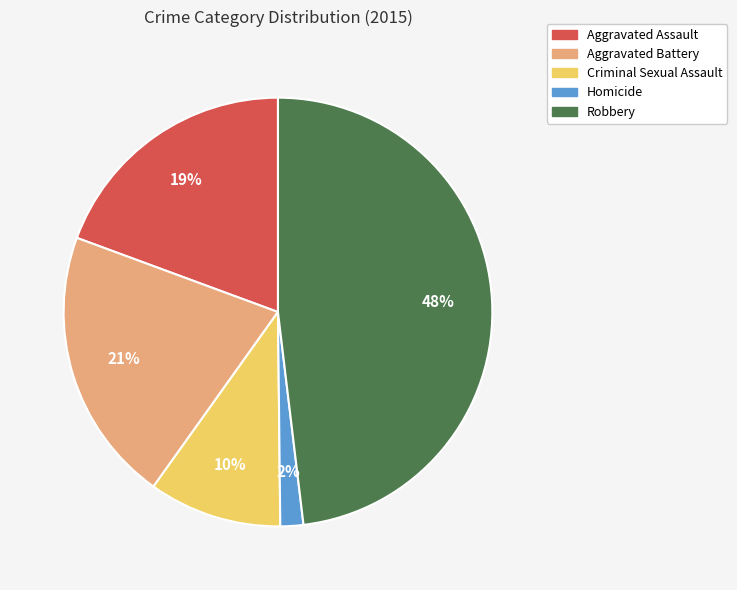

Is there a majority slice in this chart?

No